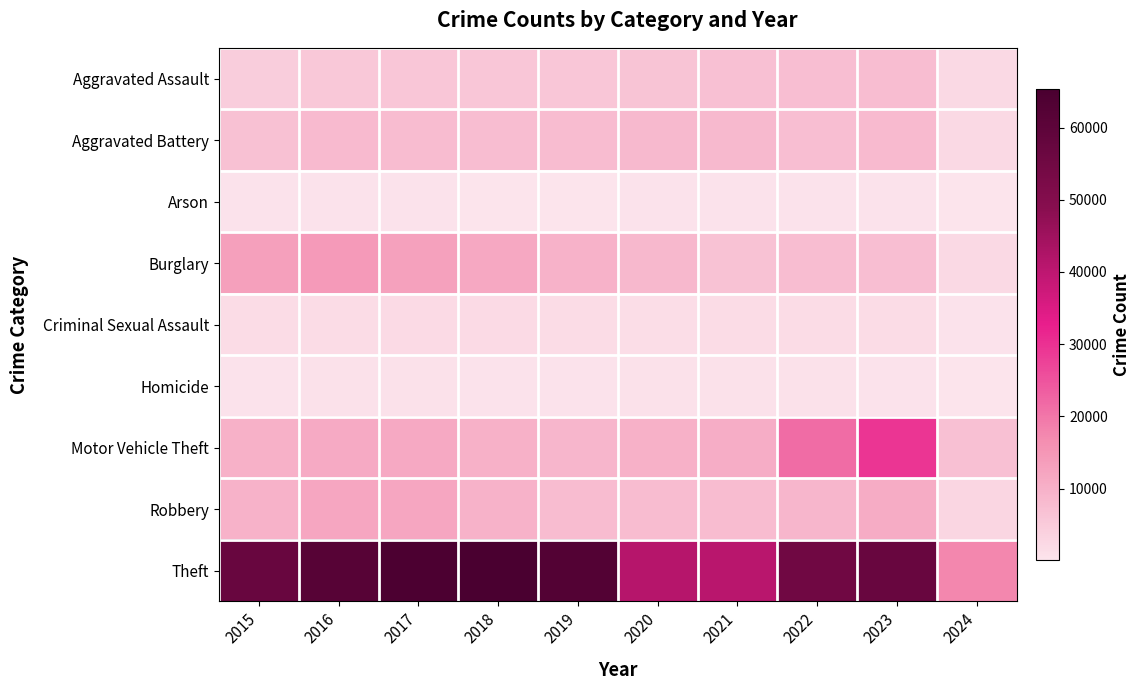

What is the total value across all series at 2021?

84641